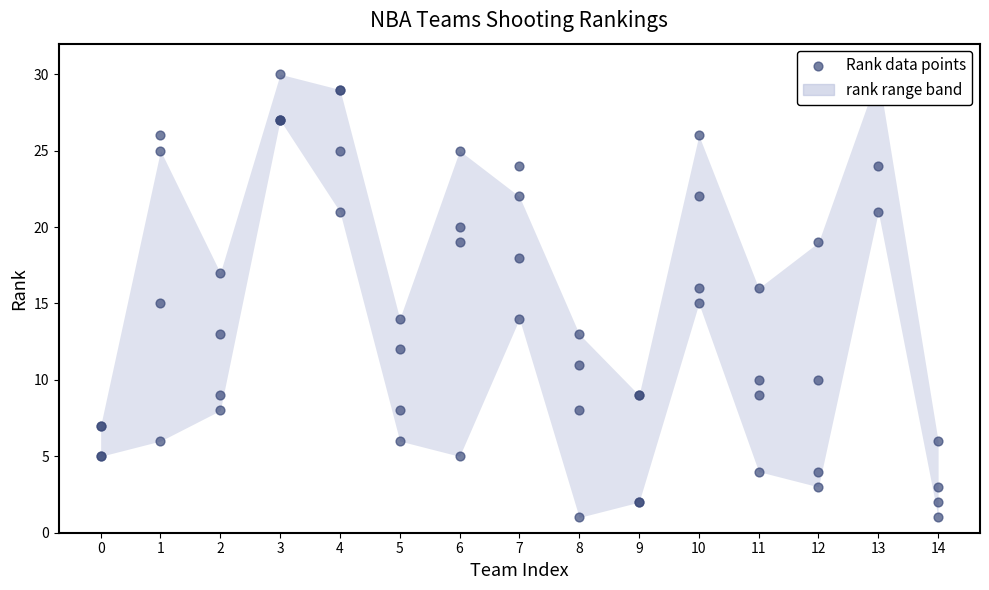

What is the ratio of the value at 11 to the value at 0?

0.6